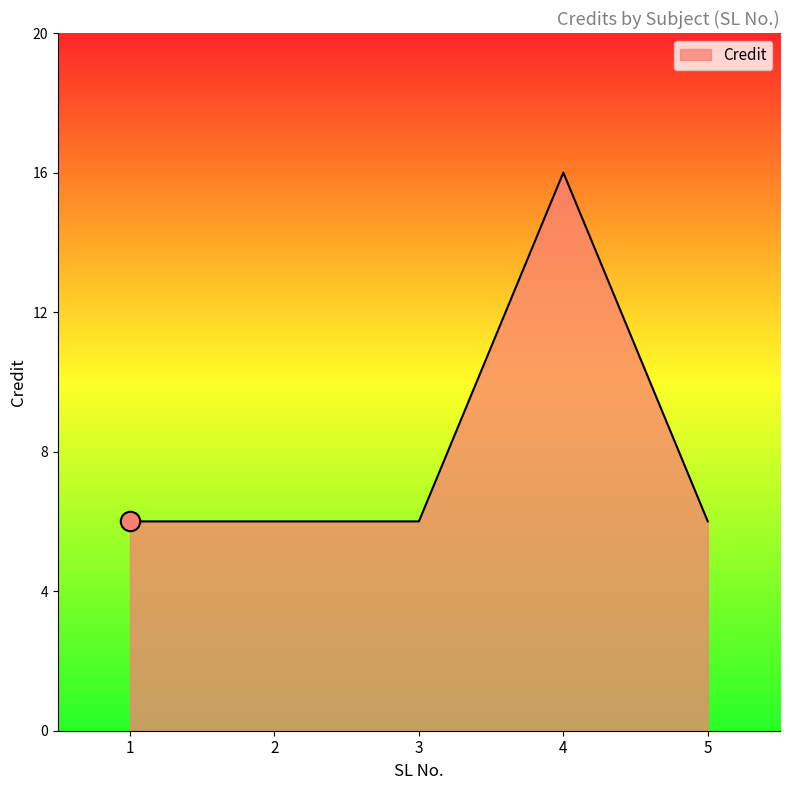

How many lines are shown in the chart?

1